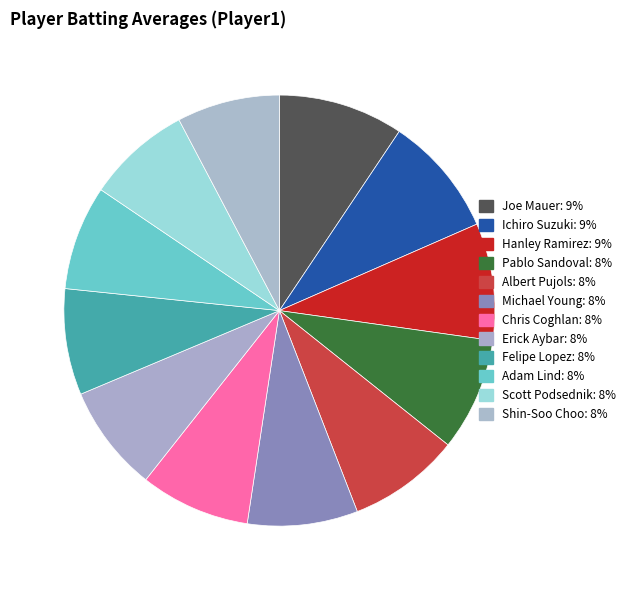

How many segments does this pie chart have?

12